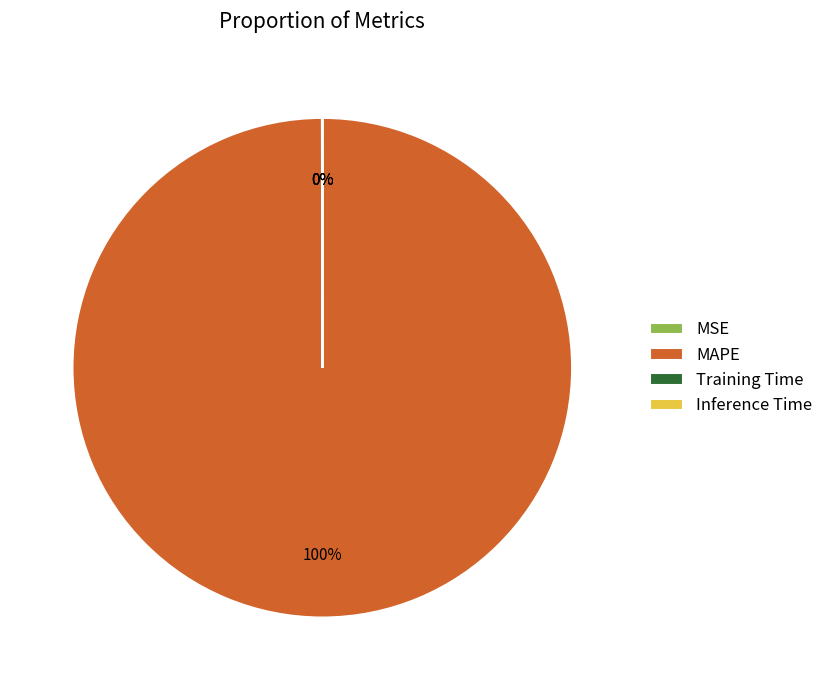

Which category has the biggest portion of the pie?

MAPE